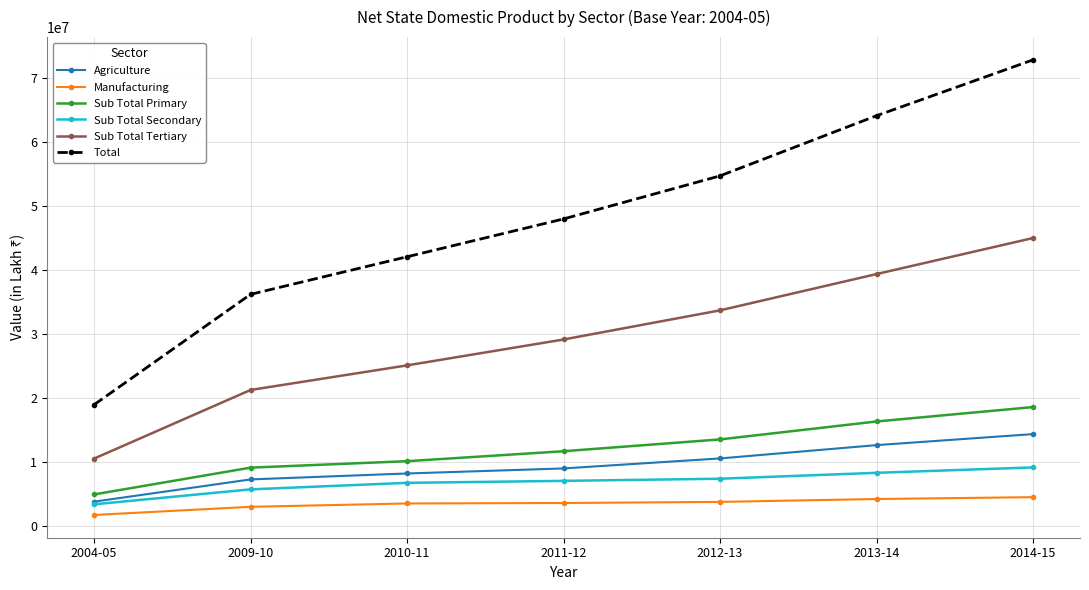

How many data points does each series have?

7